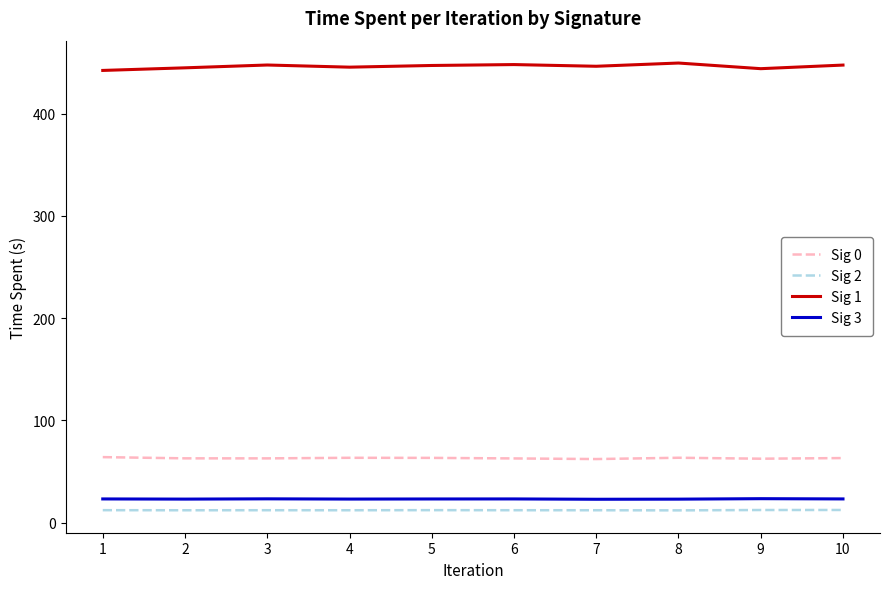

At how many categories does at least one series exceed 126?

10